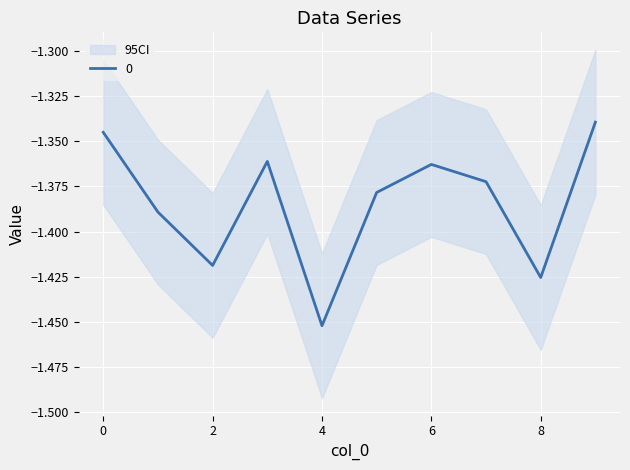

What is the sum of the values at 0 and 7?

-2.7